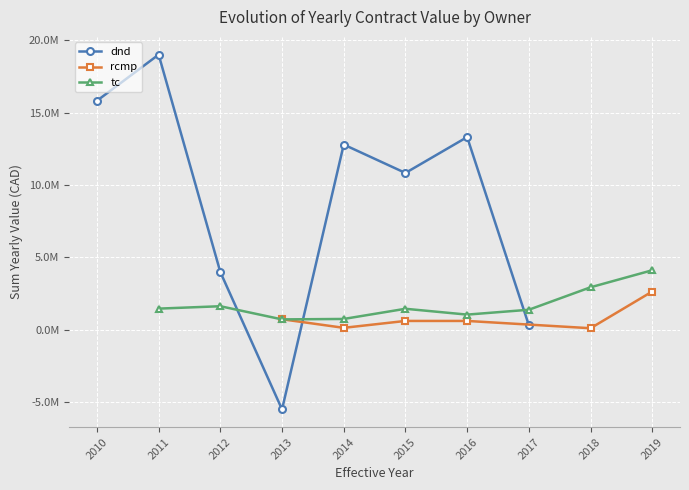

True or false: rcmp and dnd intersect in this chart.

True